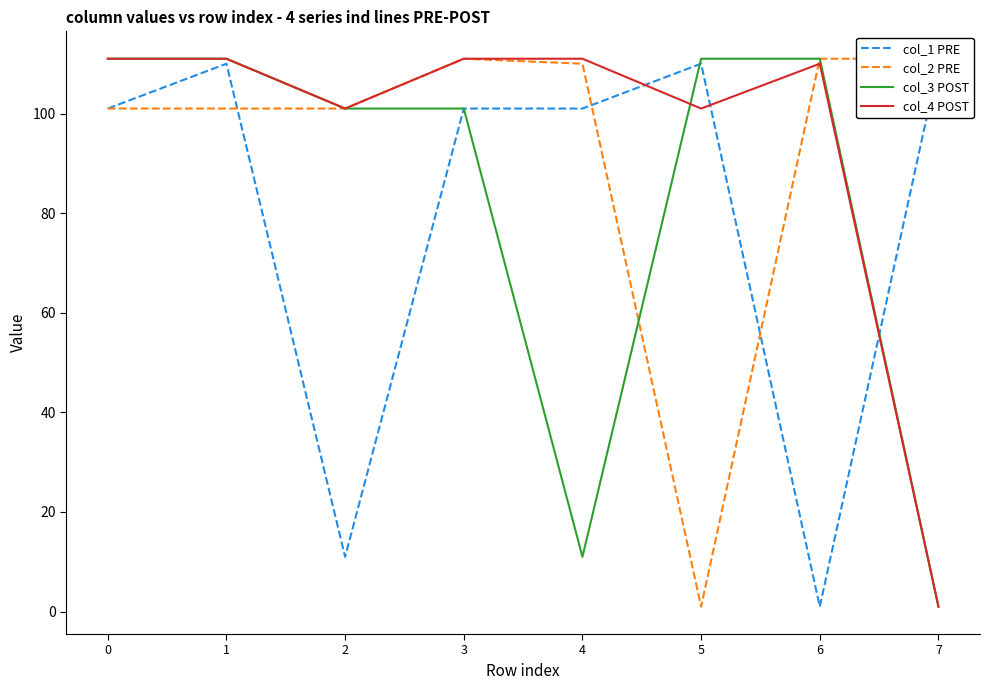

After their last crossing, which series has the higher values: col_4 POST or col_1 PRE?

col_1 PRE